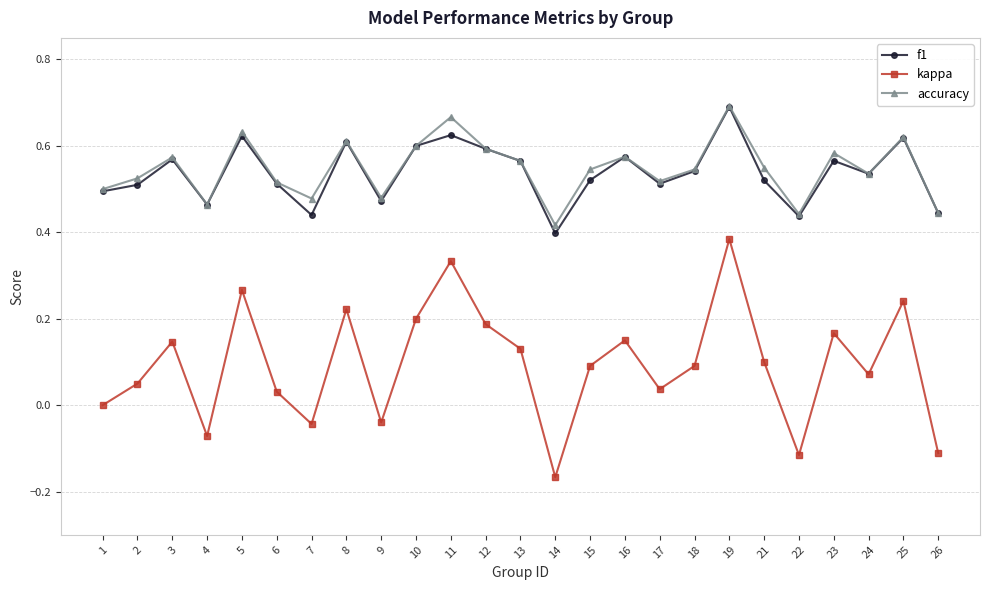

True or false: kappa and f1 intersect in this chart.

False